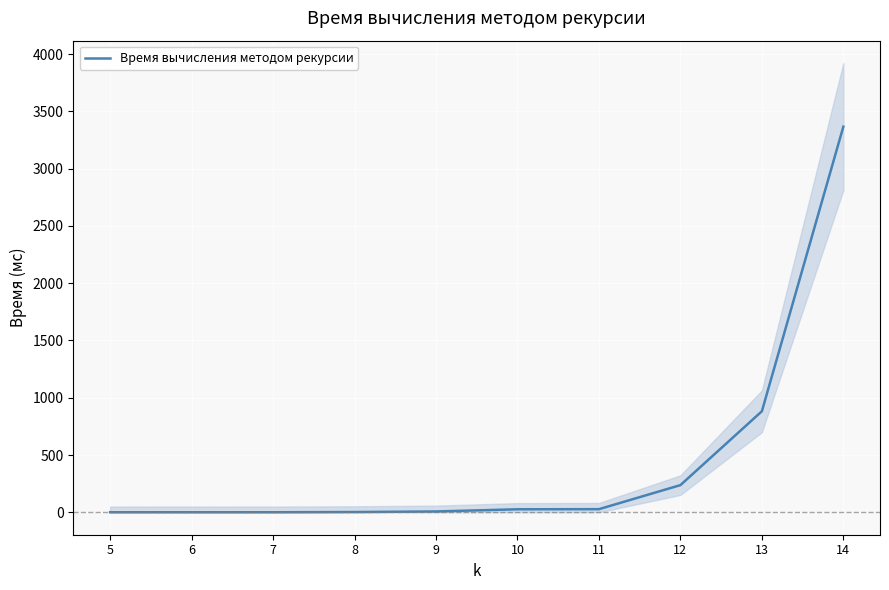

Between 6 and 12, which is larger?

12